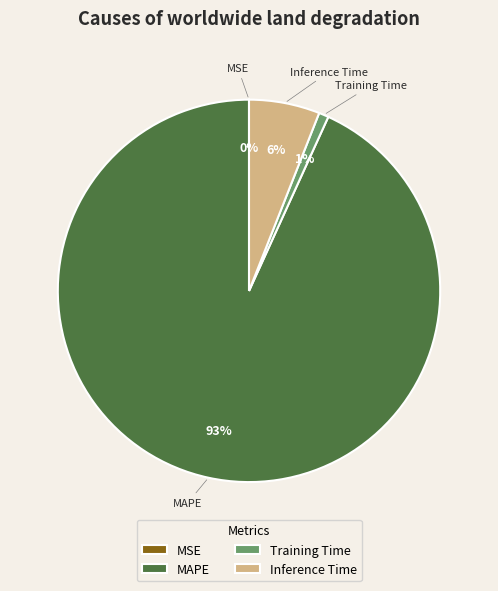

The MAPE slice represents 99% of the pie. True or false?

False